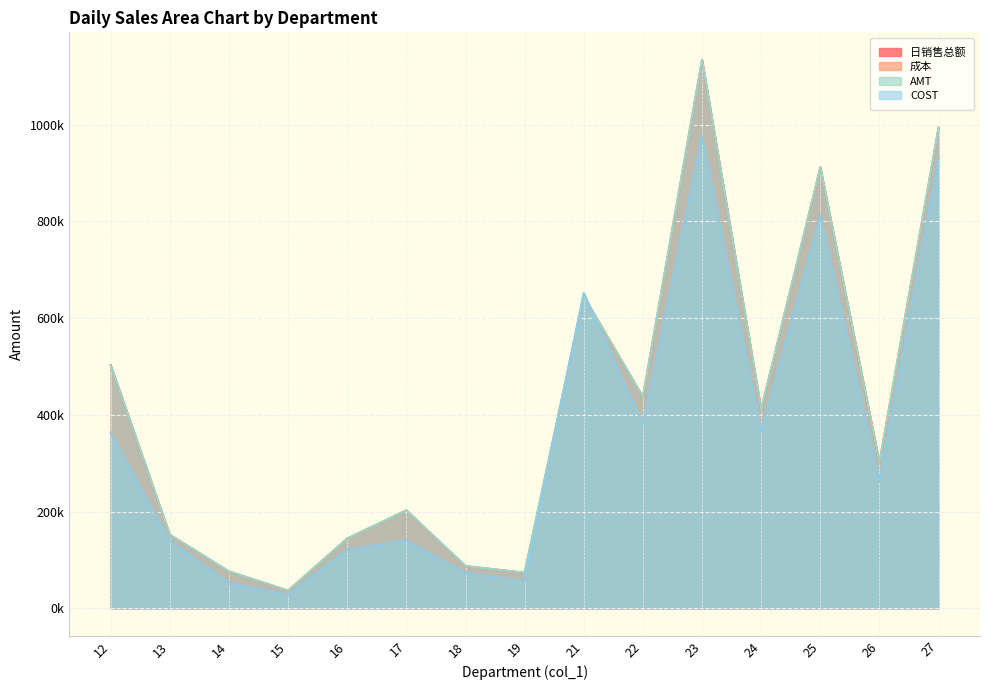

Which has a higher value, 23 or 18?

23